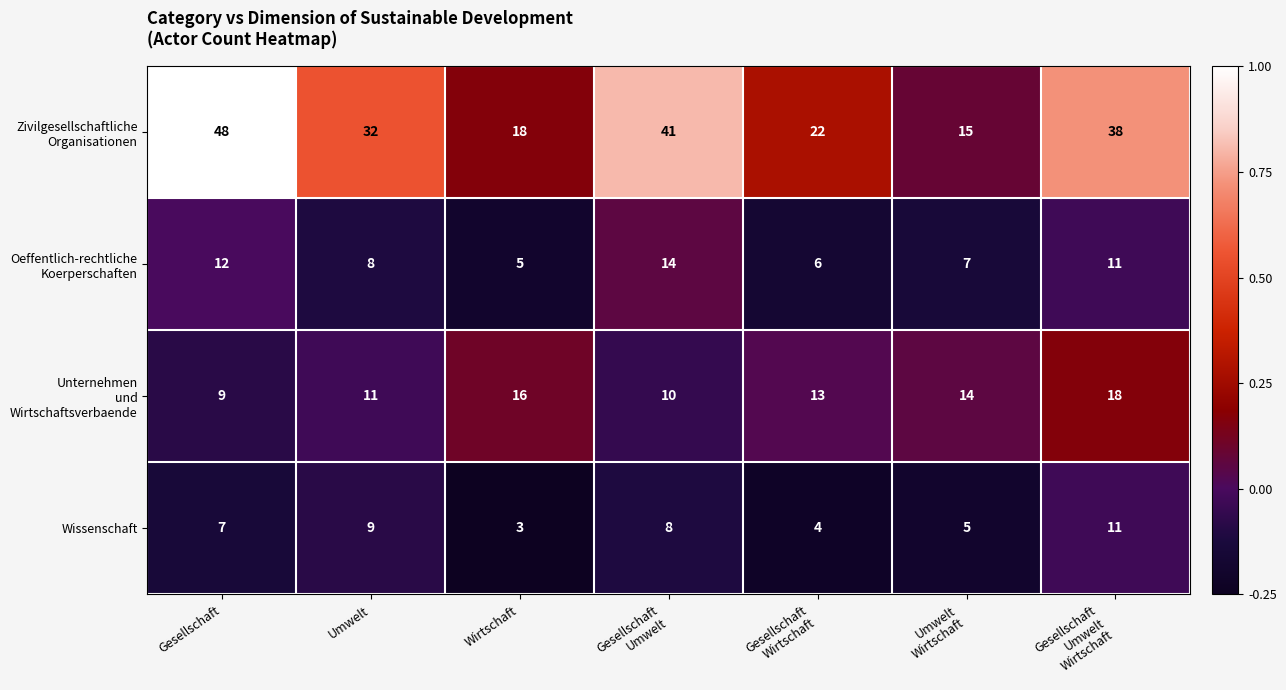

What is the total value across all series at Gesellschaft?

76